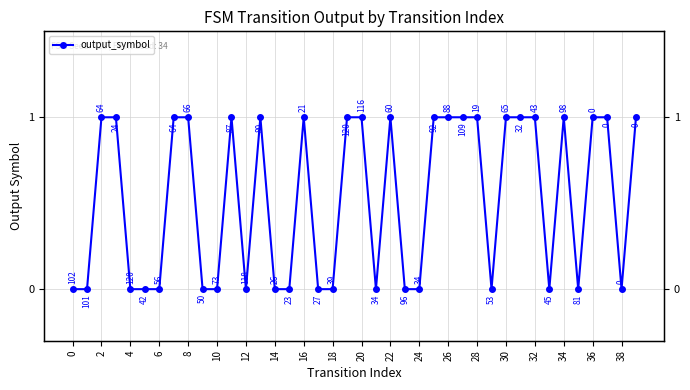

How many data points are less than 1?

19